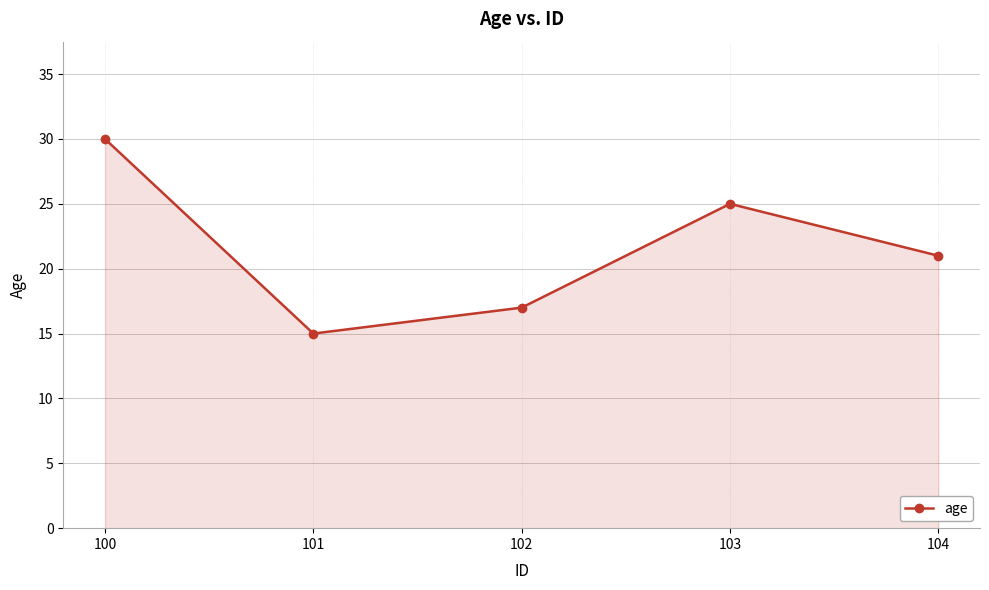

The value at 102 is 17. True or false?

True